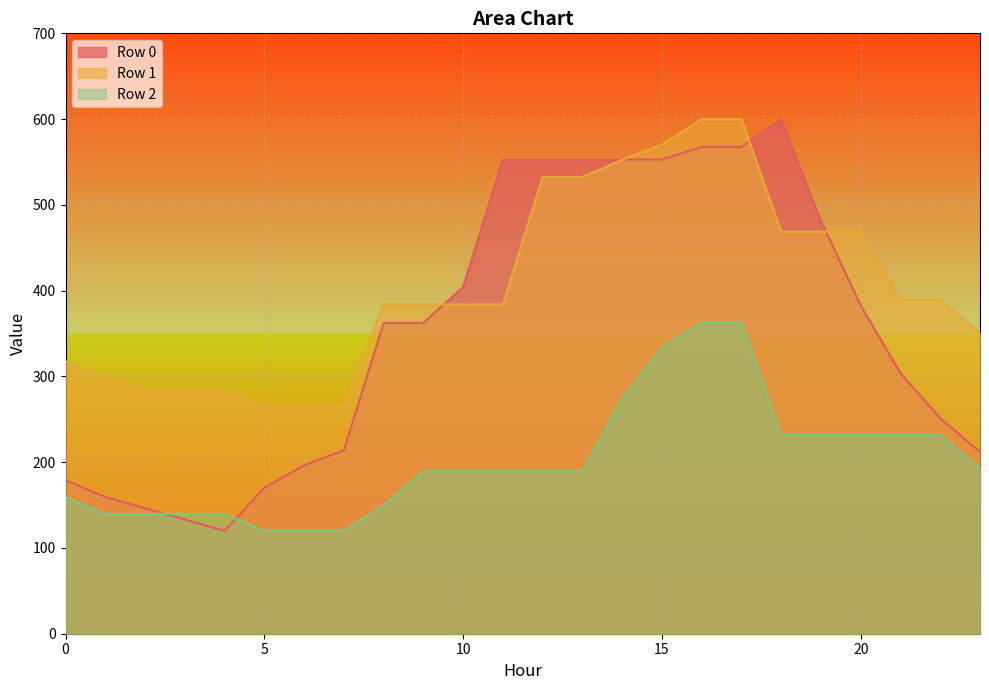

How many data points in Row 1 are less than 383?

9